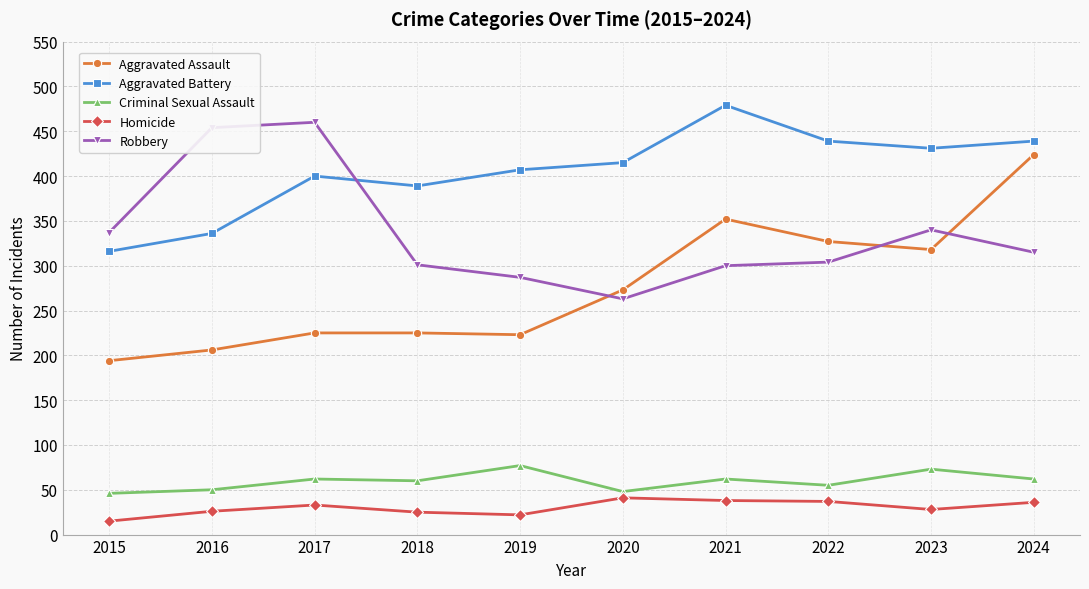

What are all the series names shown in the legend?

Aggravated Assault, Aggravated Battery, Criminal Sexual Assault, Homicide, Robbery